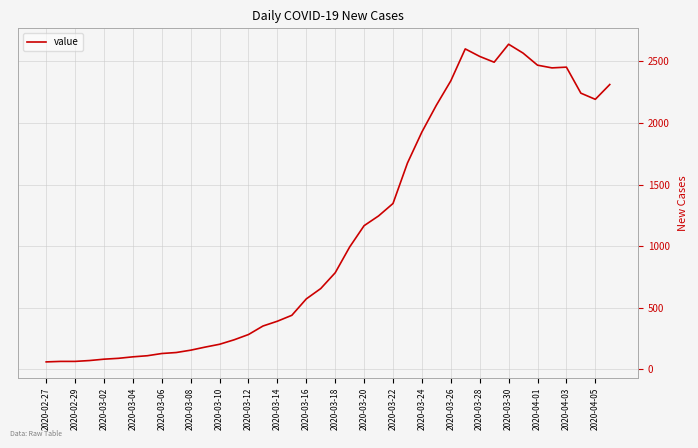

What is the smallest value displayed?

61